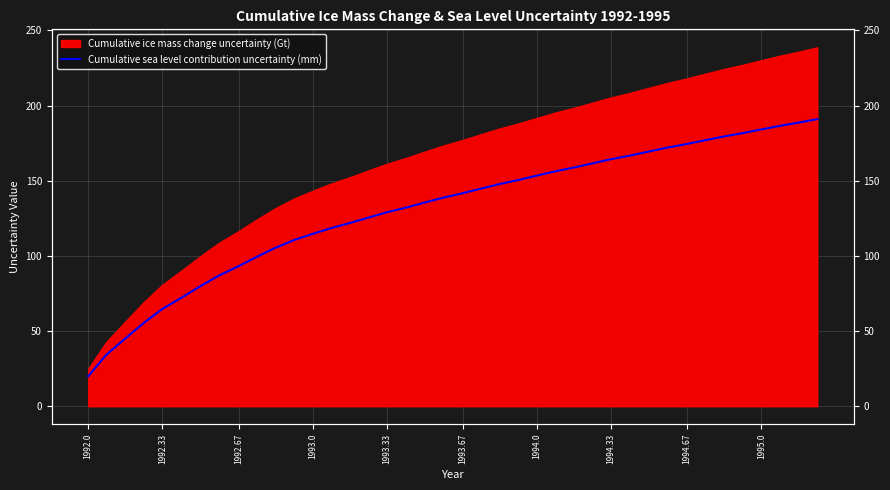

What position from the left is 1993.33?

17